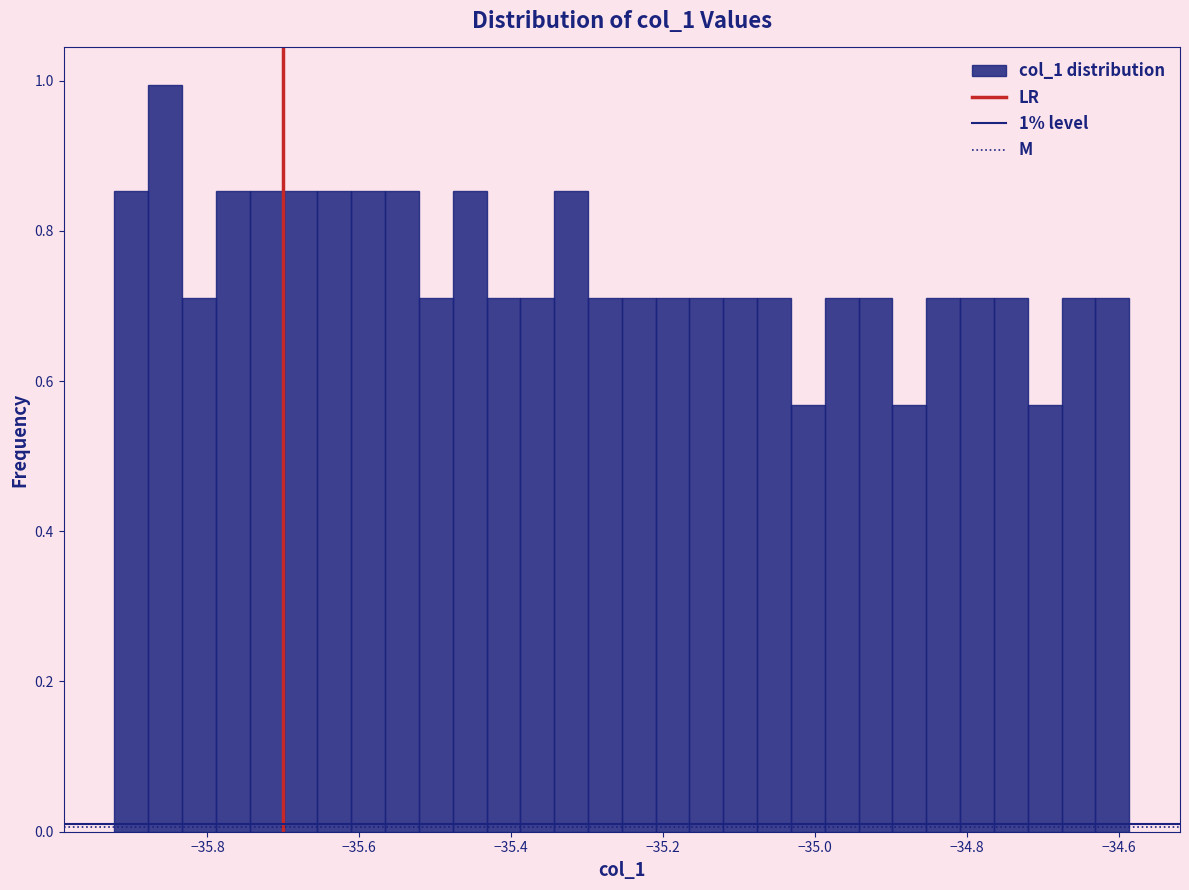

Read against the x-axis, roughly where is the centre of the tallest bar?

-35.86